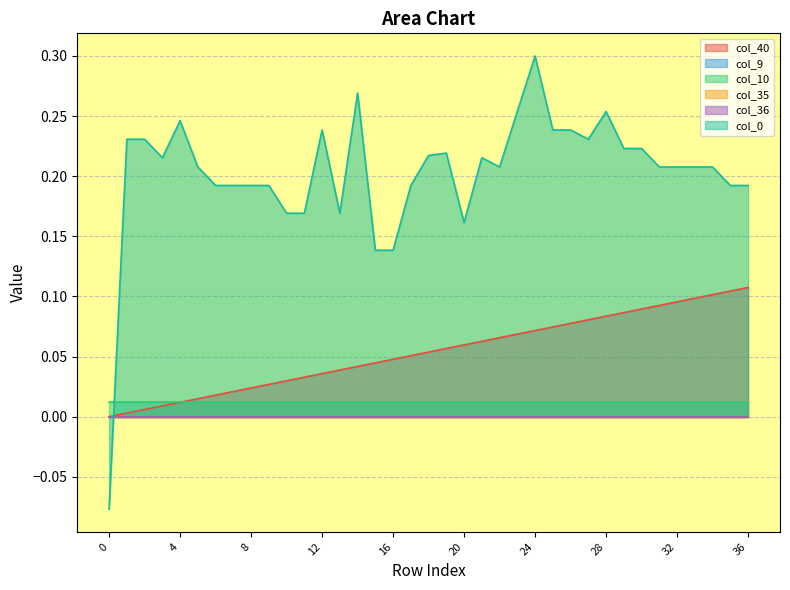

What is the maximum value for col_0?

0.3